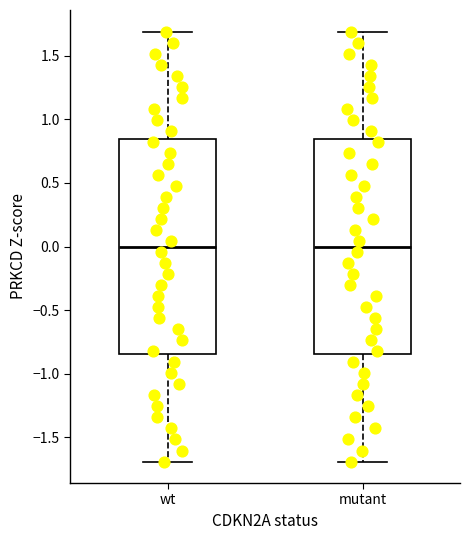

Where does the lower whisker of the box for mutant end on the y-axis? The values are not printed on the chart, so give them approximately, as read against the axis.

-1.70